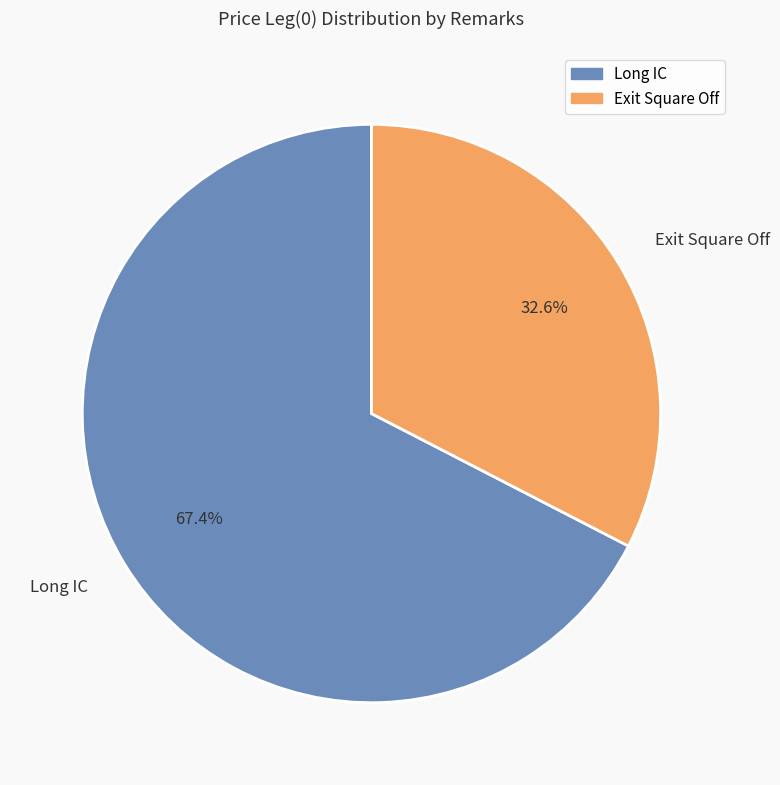

How many slices are in this pie chart?

2